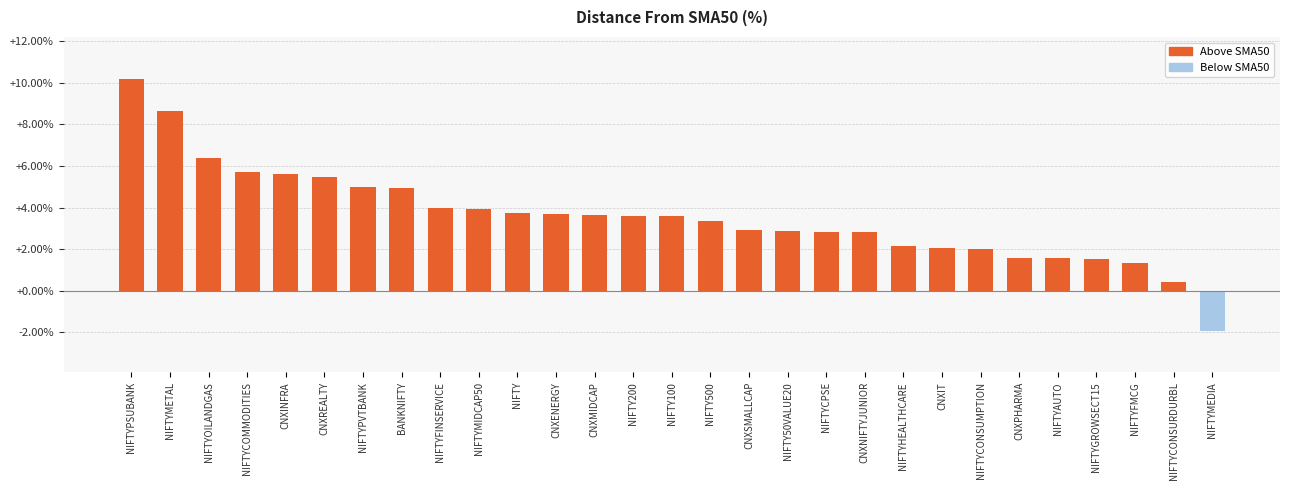

What is the change in value from CNXENERGY to NIFTYFMCG?

-2.4